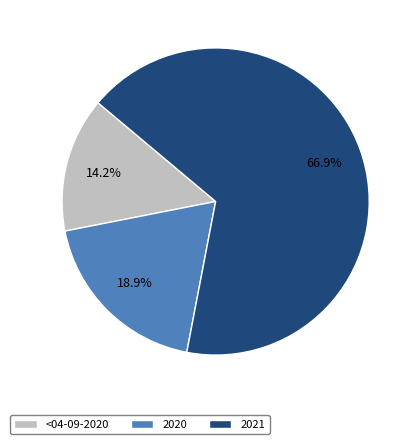

Is it true that 2020 is 19% of the pie?

True